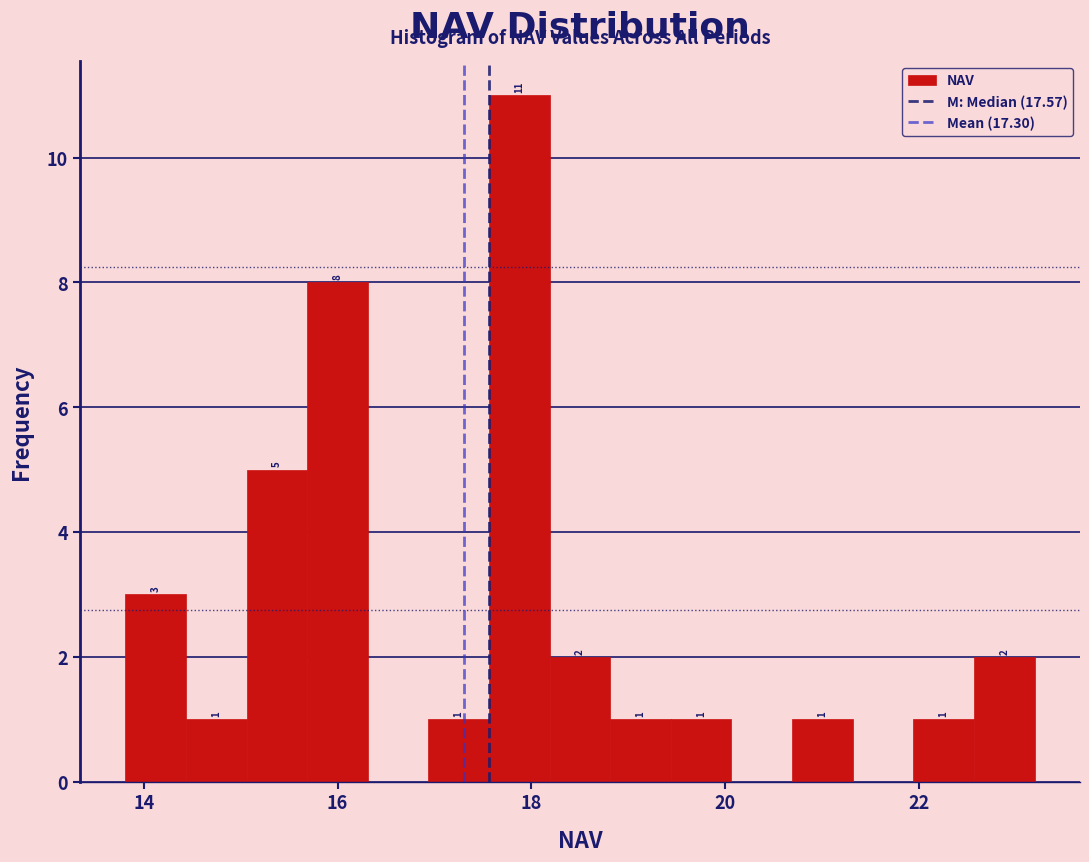

Around what value on the x-axis is the tallest bar? Give the approximate position of its centre, as read against the axis.

17.8